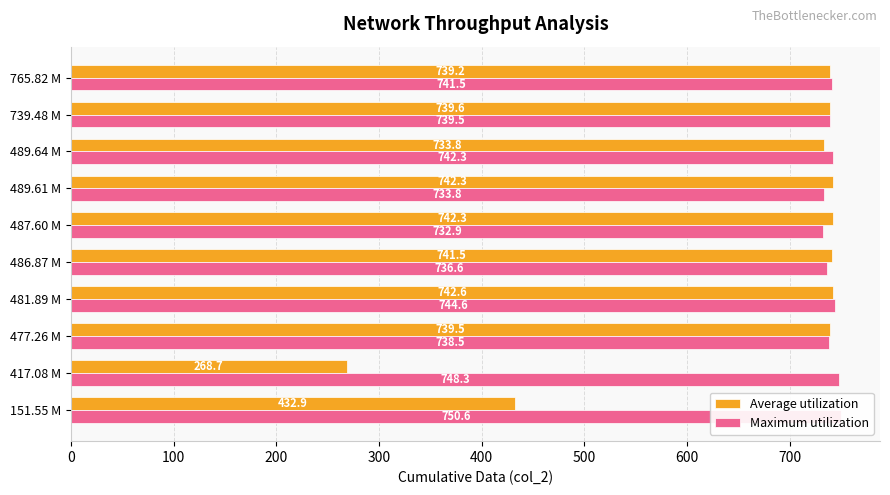

How many bars are there in total?

20